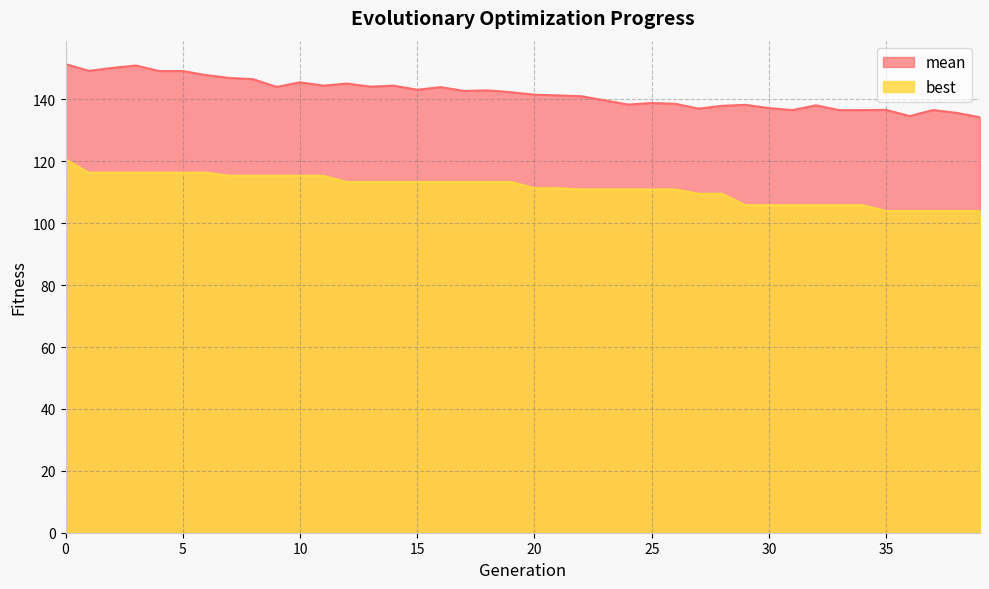

What is the sum of the mean values at 39 and 32?

272.3